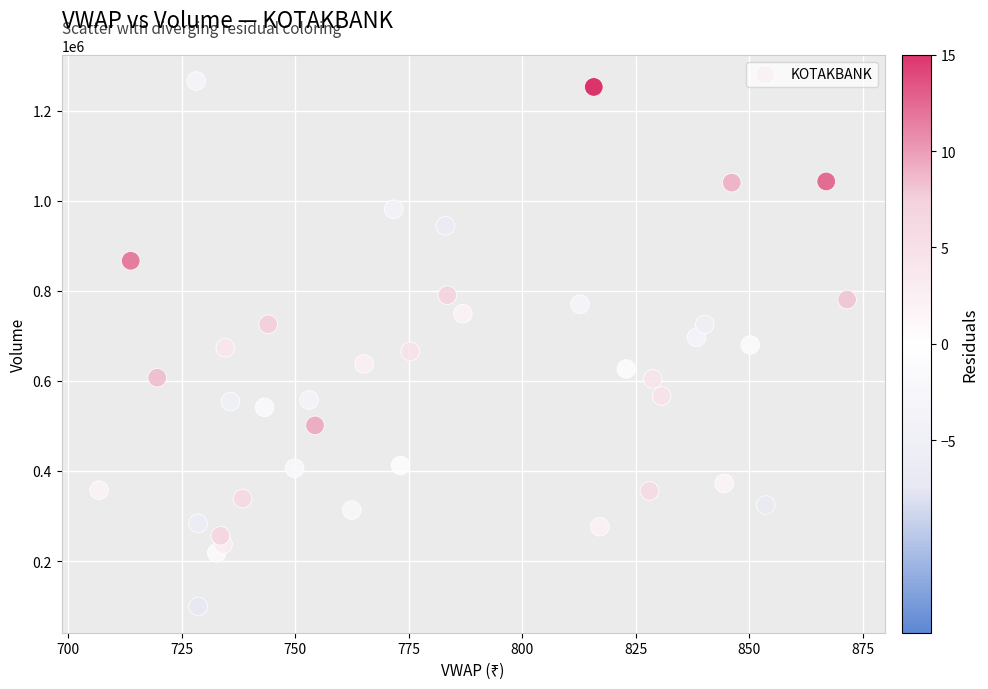

What is the range of Y values (max minus min)?

1165983